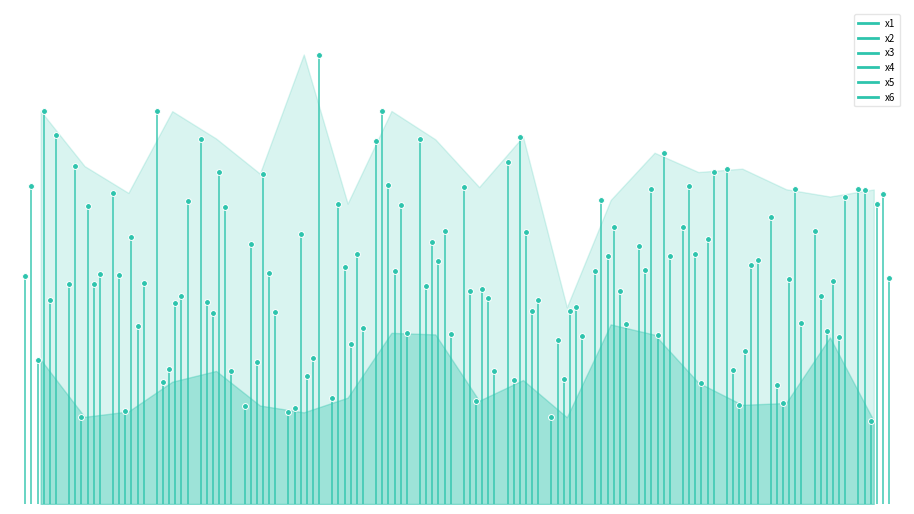

Is the value of x2 at 6 greater than the value of x5 at 9?

No